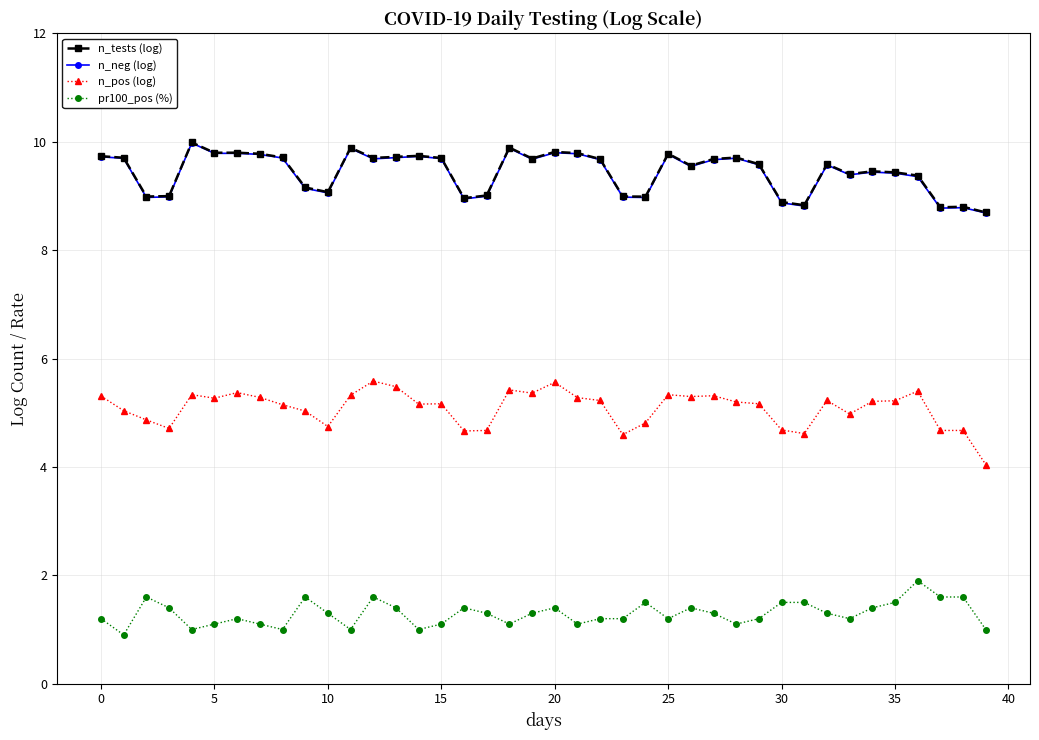

How many categories are shown in the chart?

40